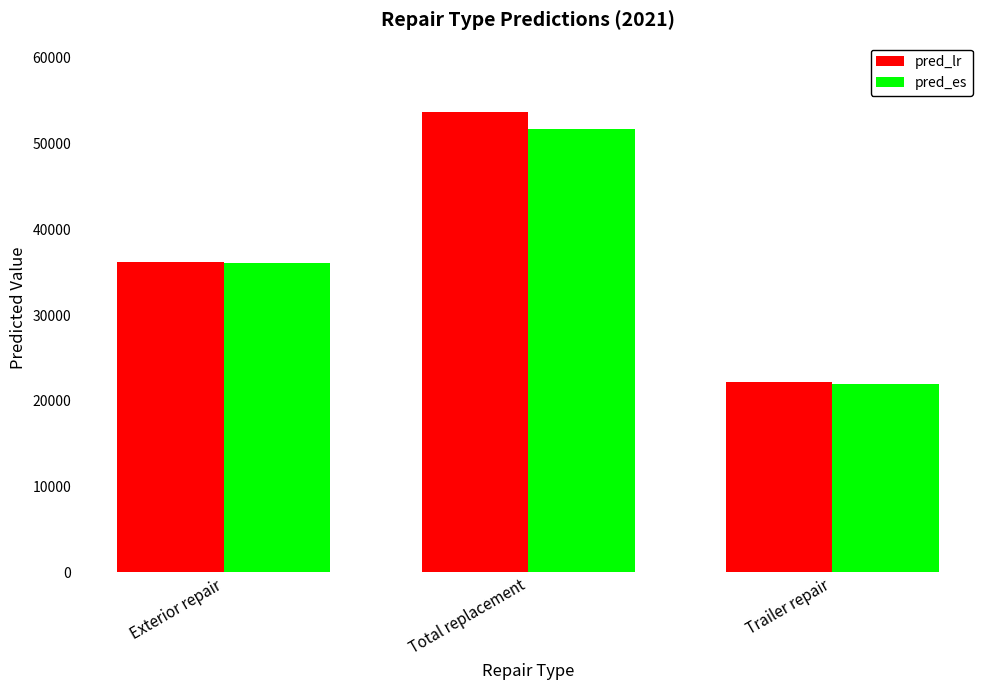

How many groups of bars are there?

3